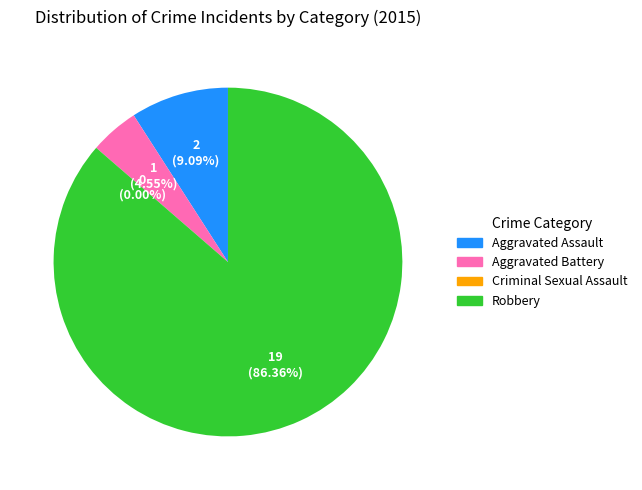

Which category accounts for the majority?

Robbery